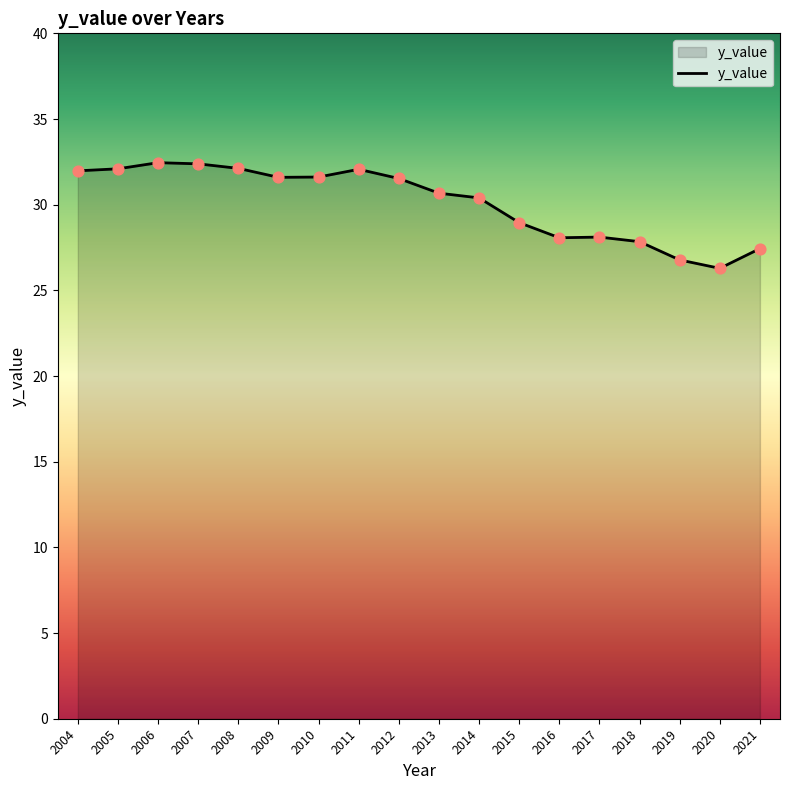

Which has a higher value, 2018 or 2015?

2015